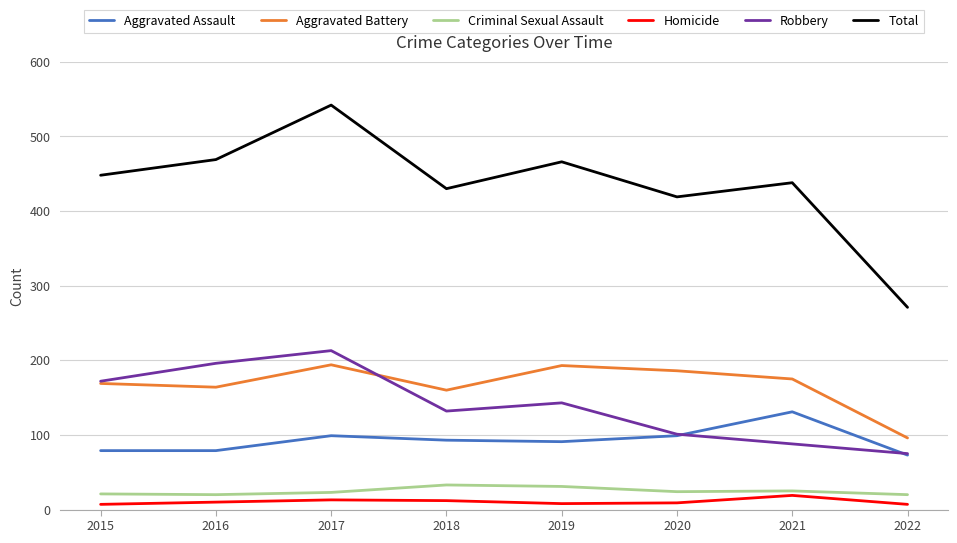

What is the maximum value for Robbery?

213